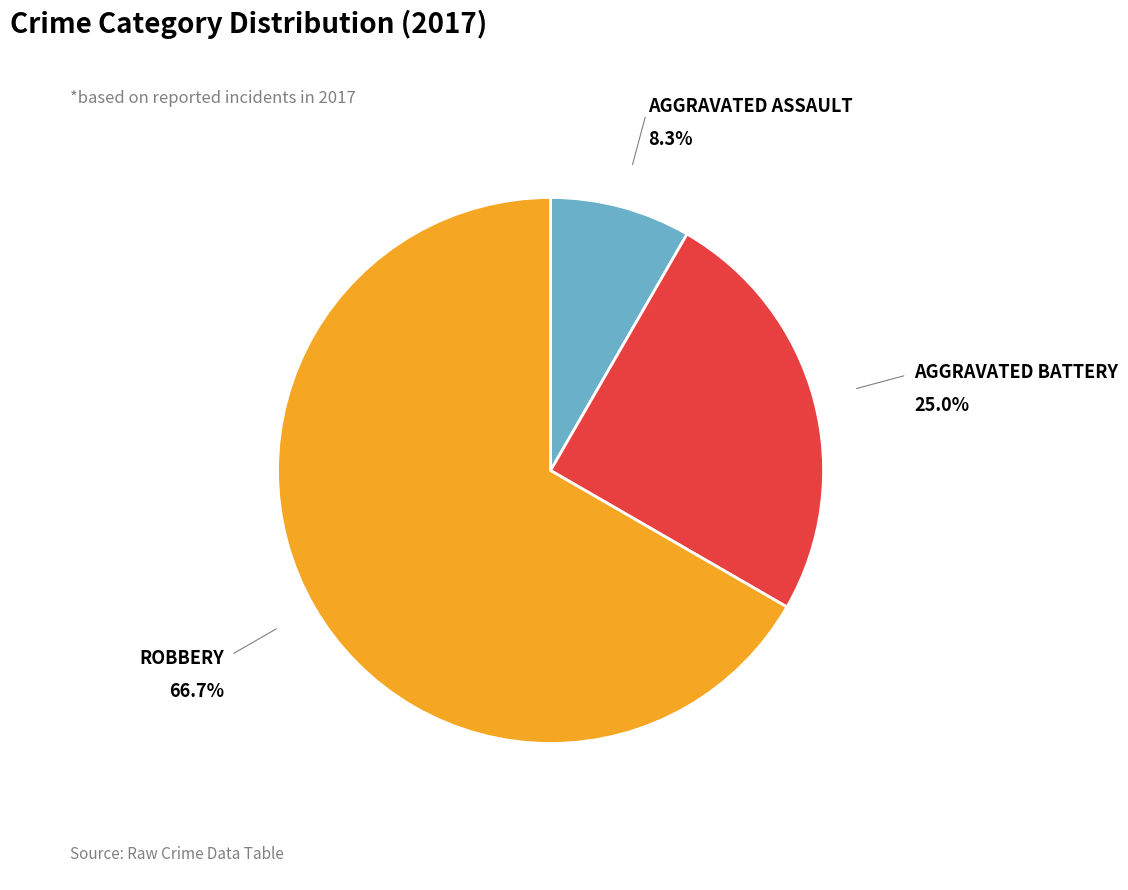

Does any single category account for the majority?

Yes